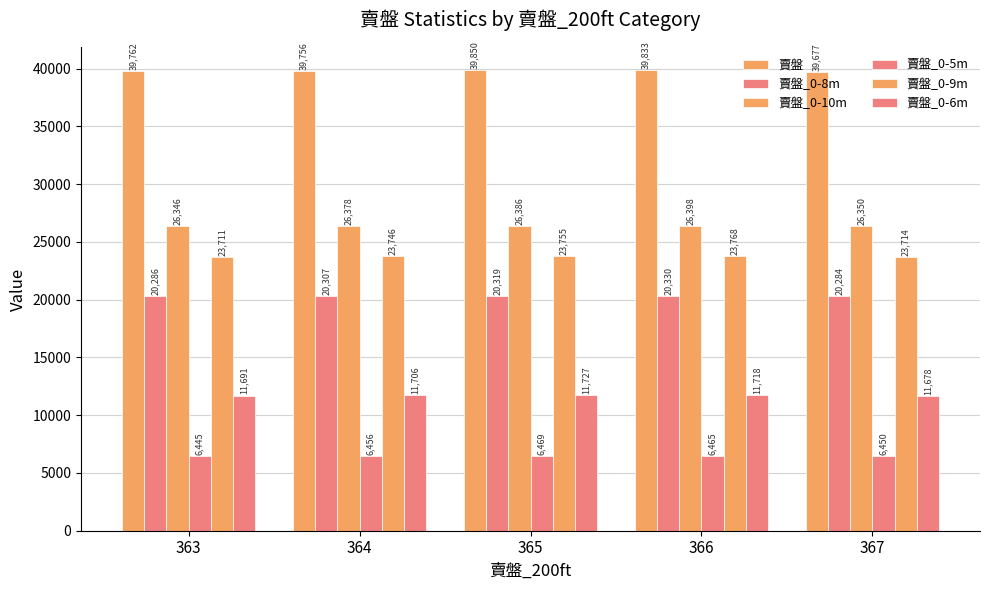

Reading right to left, extract all data points from this chart.

賣盤: 367=39677	366=39833	365=39850	364=39756	363=39762
賣盤_0-8m: 367=20284	366=20330	365=20319	364=20307	363=20286
賣盤_0-10m: 367=26350	366=26398	365=26386	364=26378	363=26346
賣盤_0-5m: 367=6450	366=6465	365=6469	364=6456	363=6445
賣盤_0-9m: 367=23714	366=23768	365=23755	364=23746	363=23711
賣盤_0-6m: 367=11678	366=11718	365=11727	364=11706	363=11691